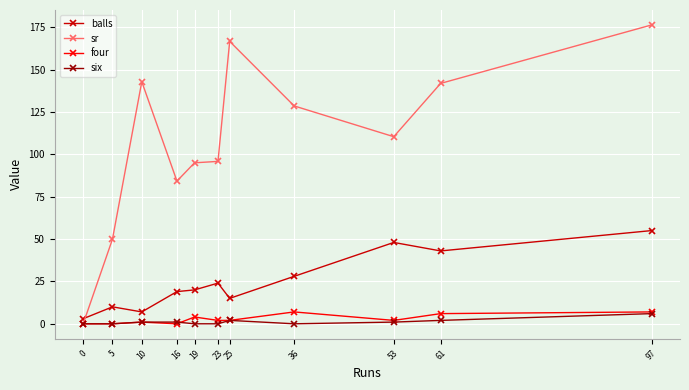

Is the value of sr at 23 greater than the value of six at 10?

Yes